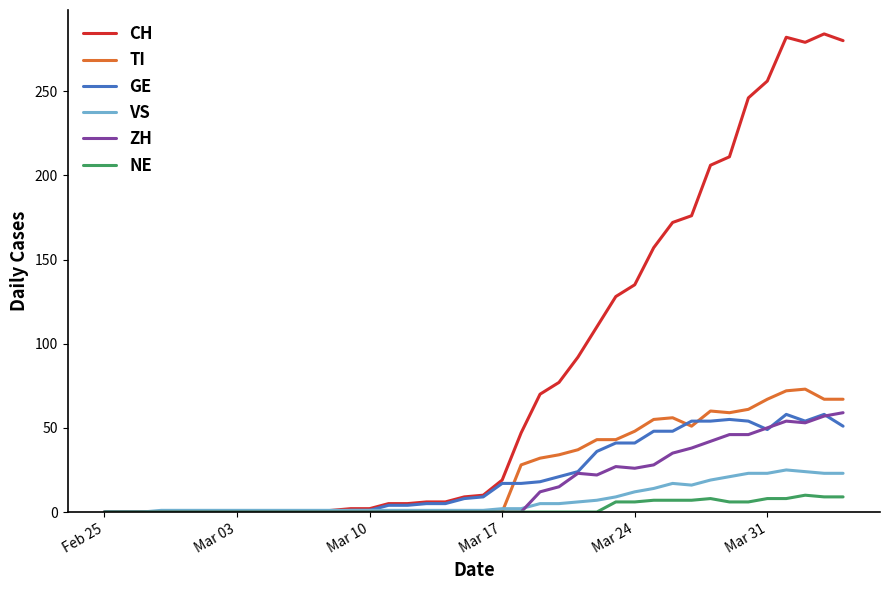

Which series has the largest total across all categories?

CH